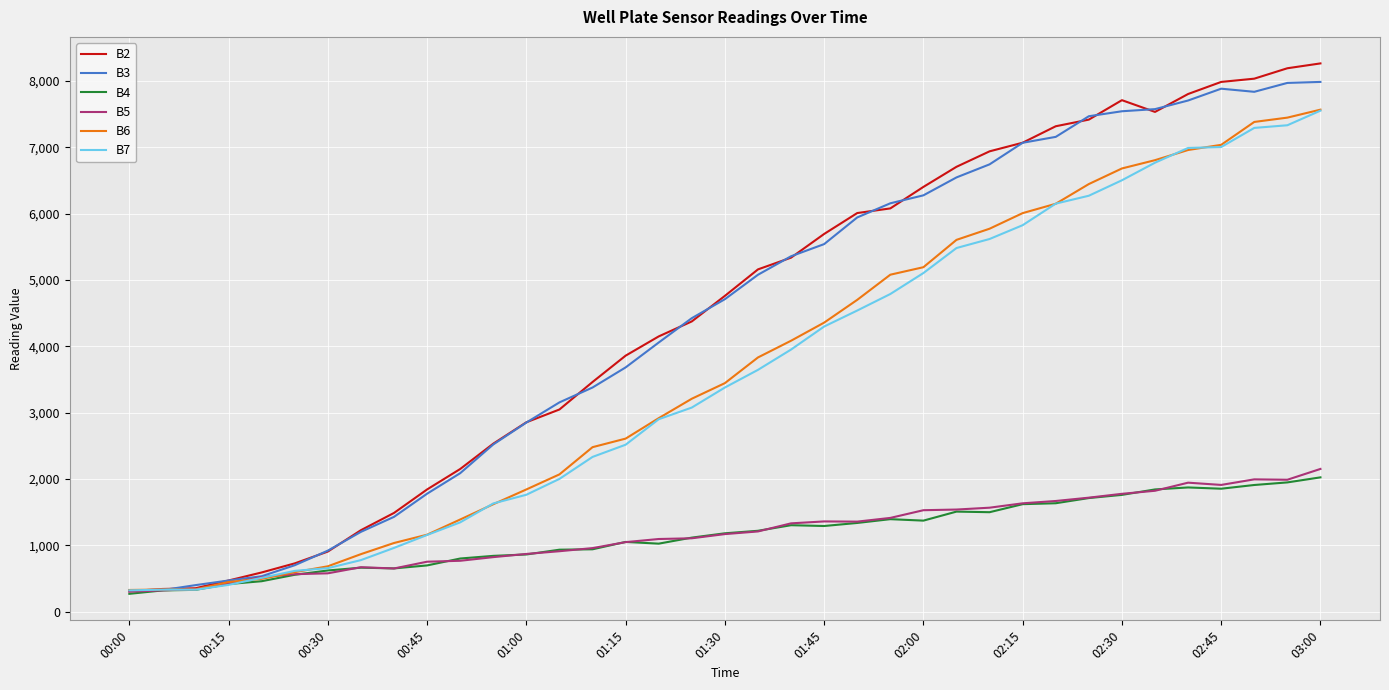

What is the highest value of the B5 series?

2153